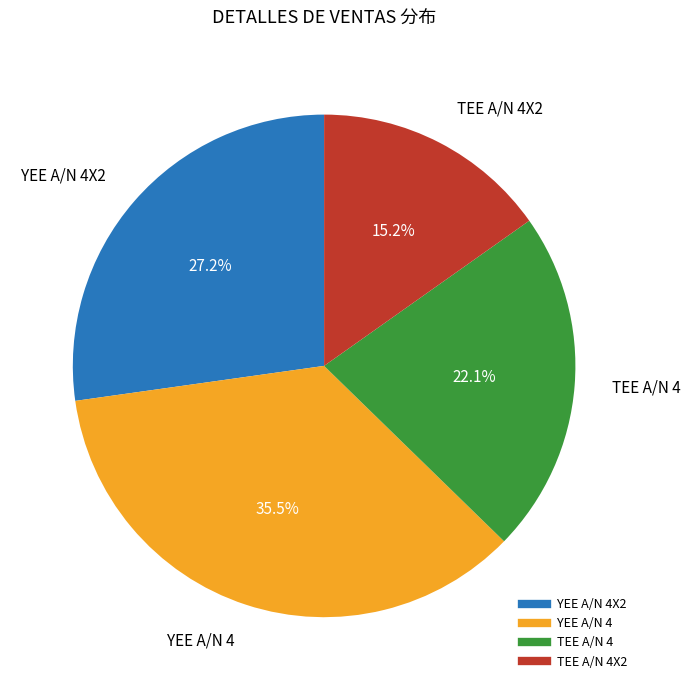

Is there any slice that represents more than half of the pie?

No